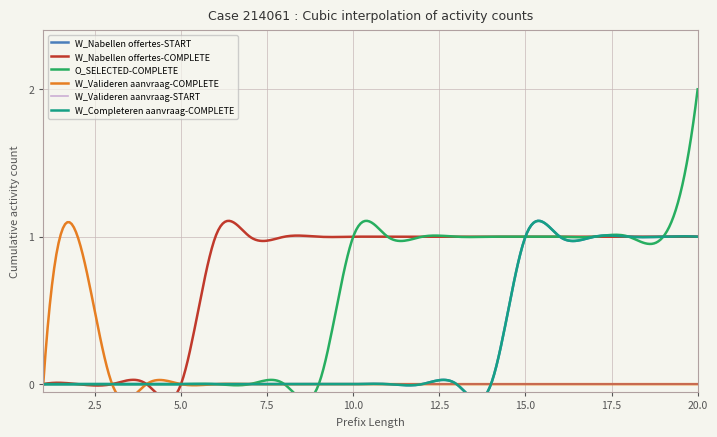

At which category is the sum across all series the highest?

20